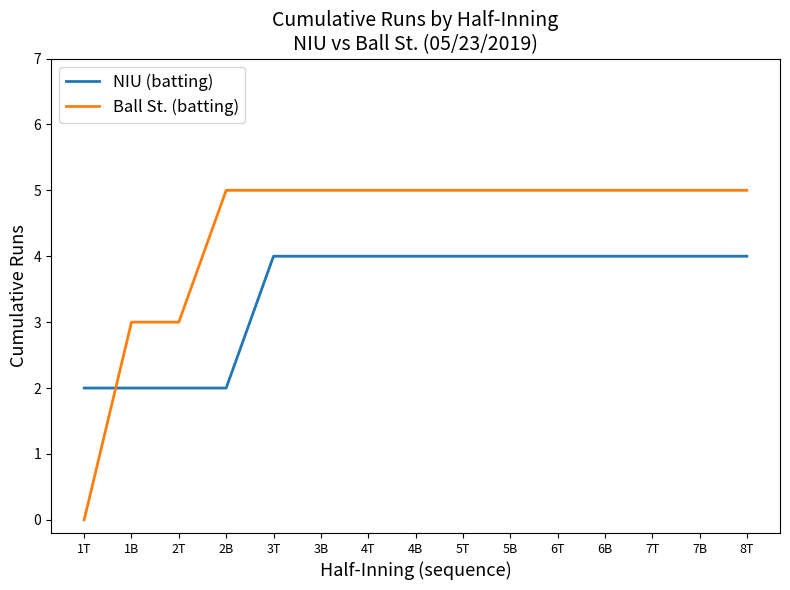

Which series has the largest range (max minus min)?

Ball St. (batting)